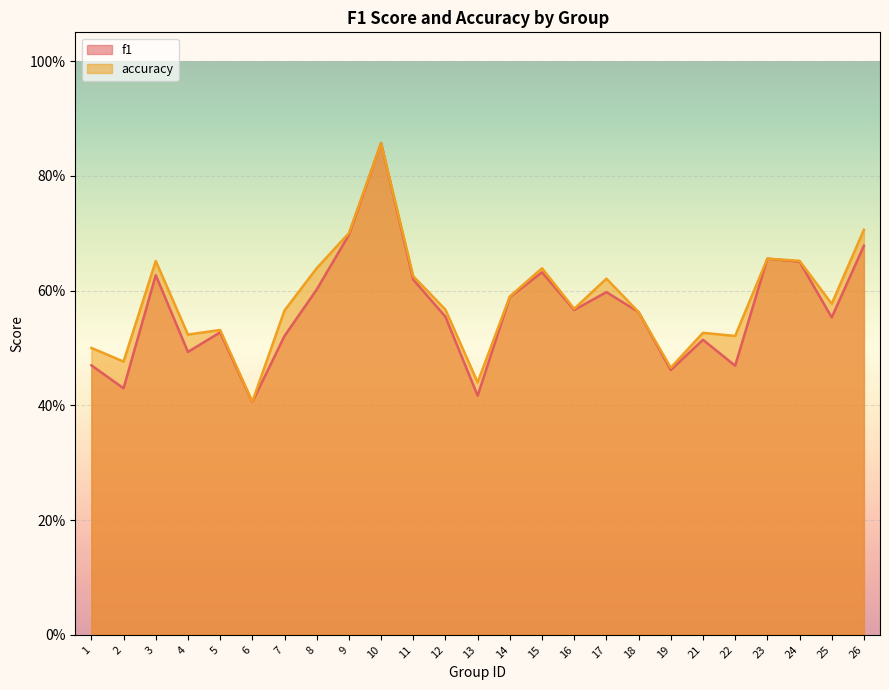

Reading right to left, what are all the values shown in this chart?

f1: 26=0.7	25=0.6	24=0.7	23=0.7	22=0.5	21=0.5	19=0.5	18=0.6	17=0.6	16=0.6	15=0.6	14=0.6	13=0.4	12=0.6	11=0.6	10=0.9	9=0.7	8=0.6	7=0.5	6=0.4	5=0.5	4=0.5	3=0.6	2=0.4	1=0.5
accuracy: 26=0.7	25=0.6	24=0.7	23=0.7	22=0.5	21=0.5	19=0.5	18=0.6	17=0.6	16=0.6	15=0.6	14=0.6	13=0.4	12=0.6	11=0.6	10=0.9	9=0.7	8=0.6	7=0.6	6=0.4	5=0.5	4=0.5	3=0.7	2=0.5	1=0.5